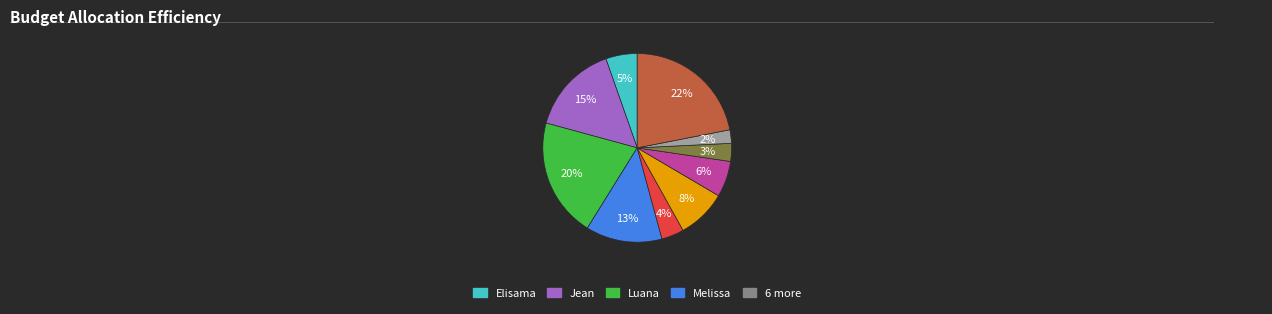

Does any single category account for the majority?

No